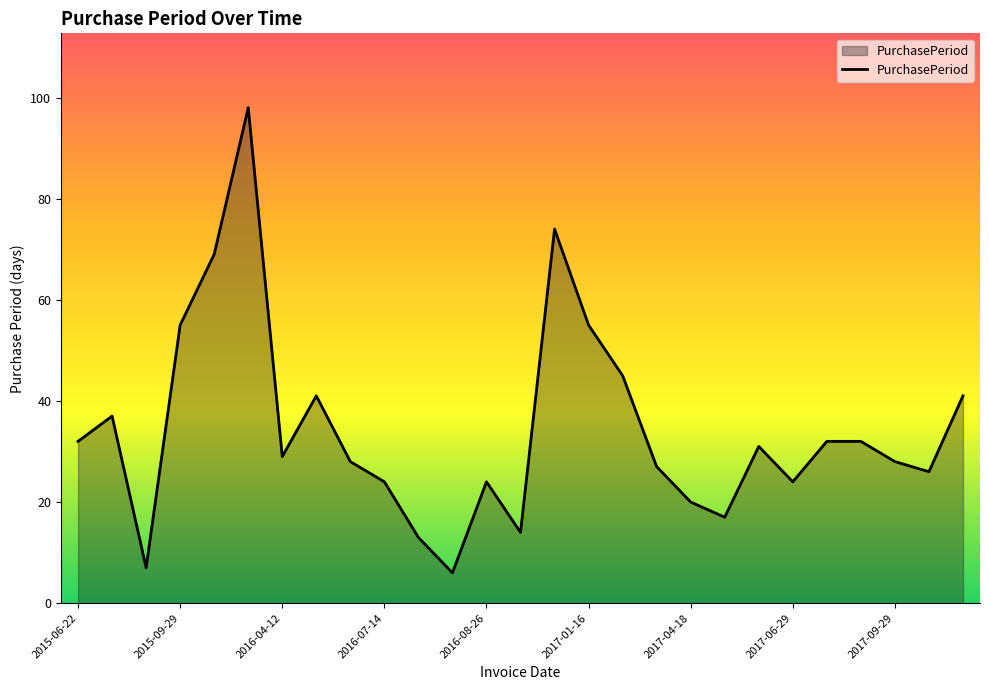

What is the maximum value shown in the chart?

98